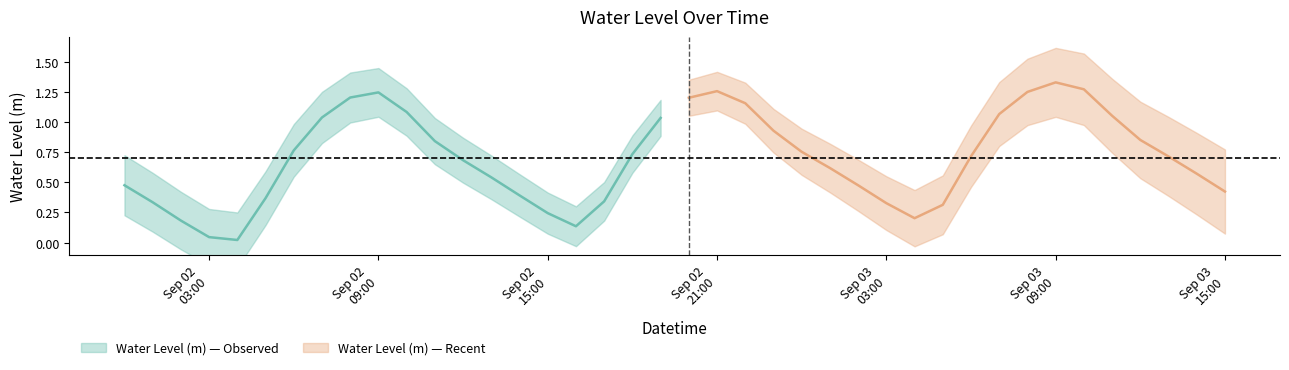

What is the average value?

0.7